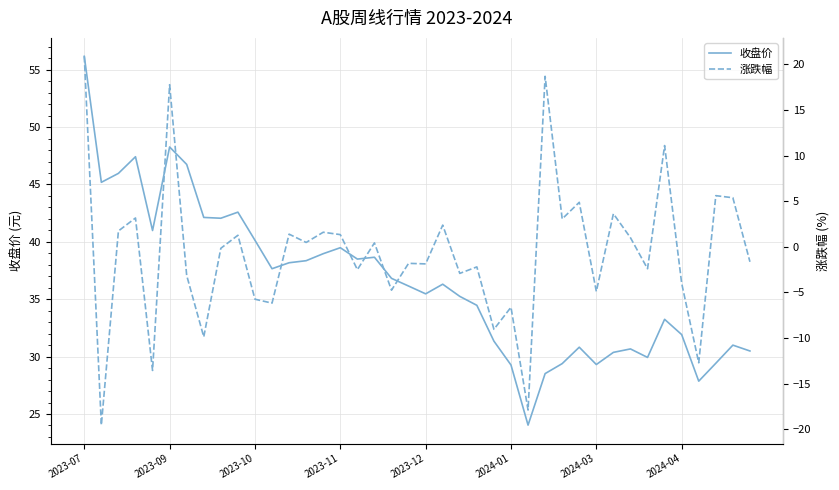

What are all the series names shown in the legend?

收盘价, 涨跌幅